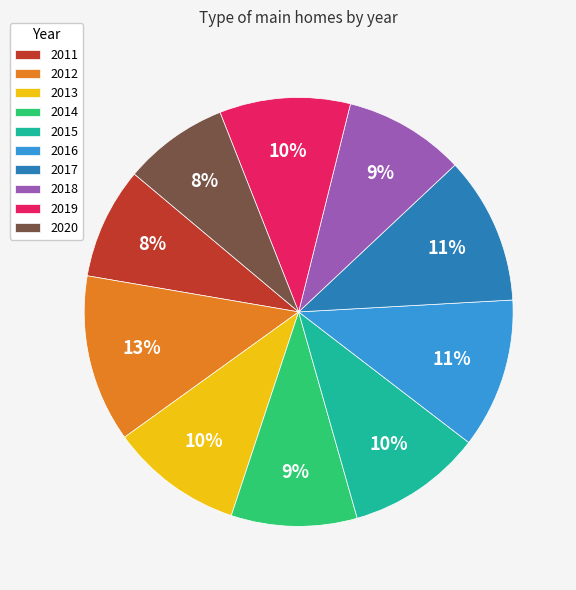

What is the ratio of the value at 2015 to the value at 2014?

1.1